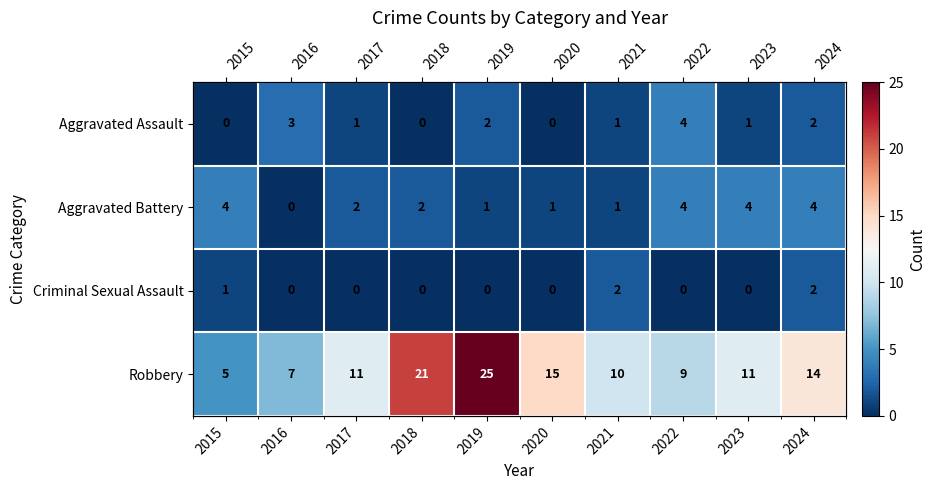

What is the difference between the maximum and minimum values in the Aggravated Battery series?

4